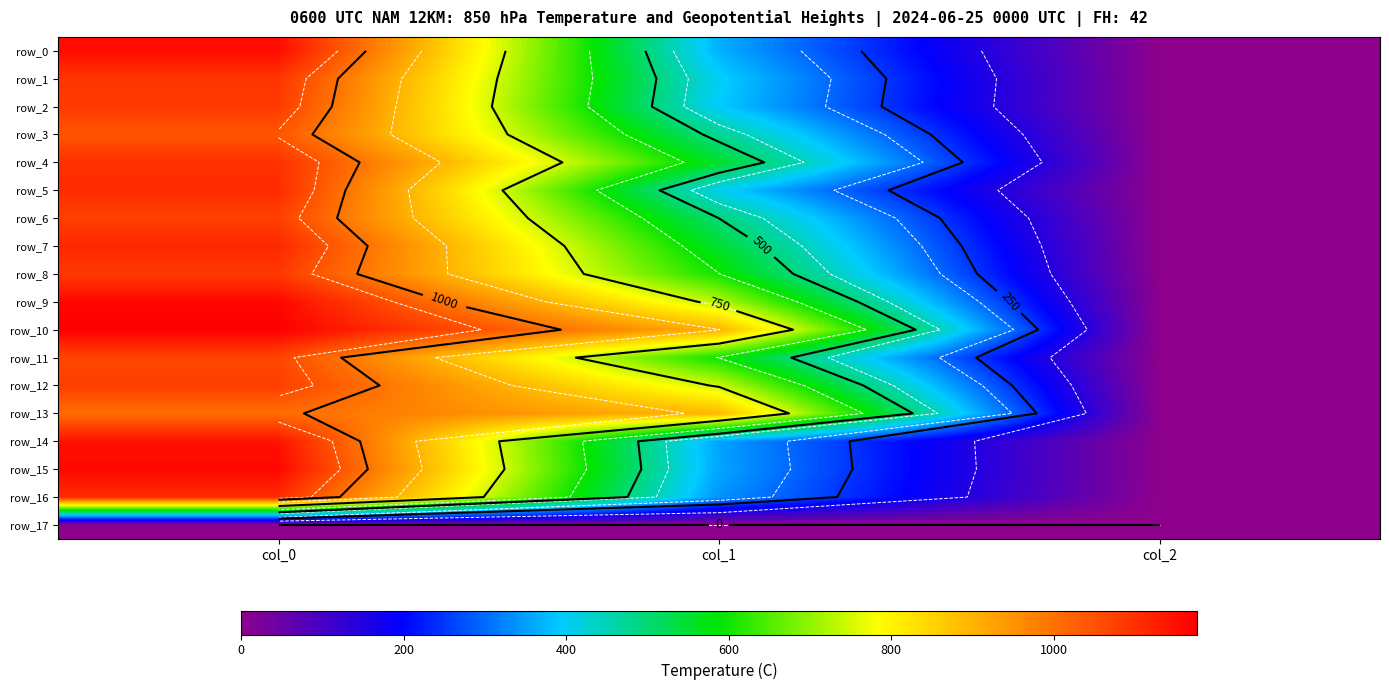

List the labels in order of row_12 value, smallest first.

col_2, col_1, col_0